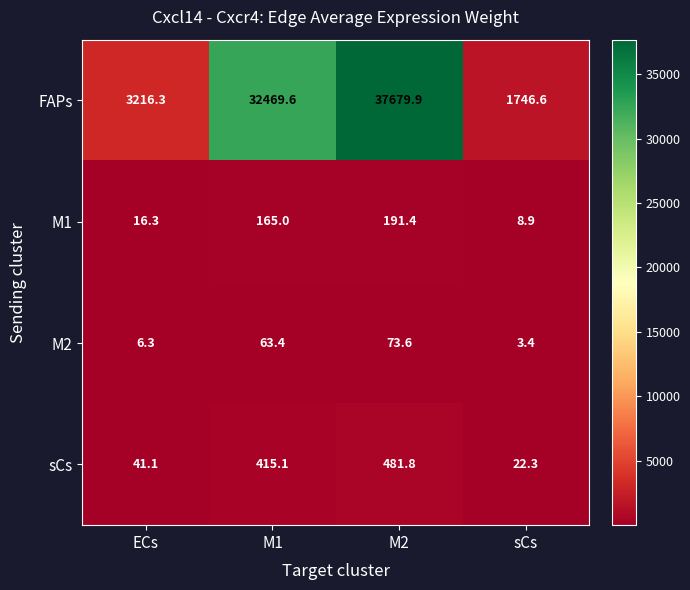

What is the difference between the maximum and minimum values in the row_3 series?

459.4